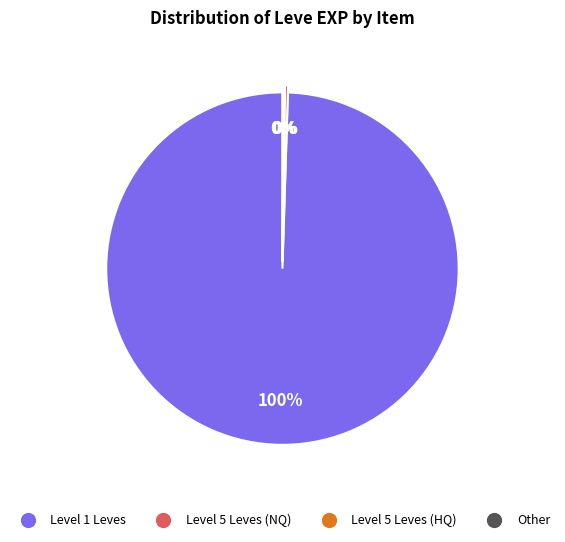

Does any single category account for the majority?

Yes